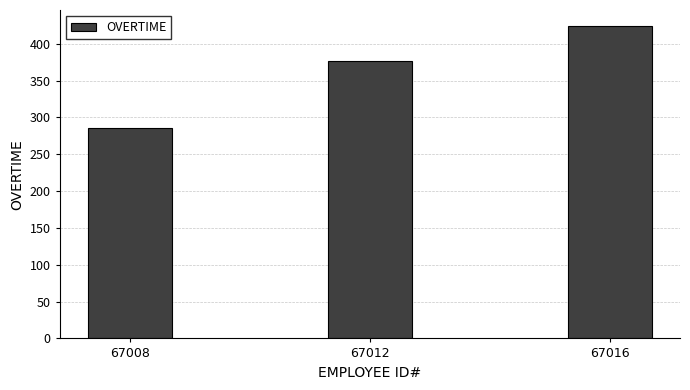

Reading right to left, extract all data points from this chart.

424.6	376.8	285.6